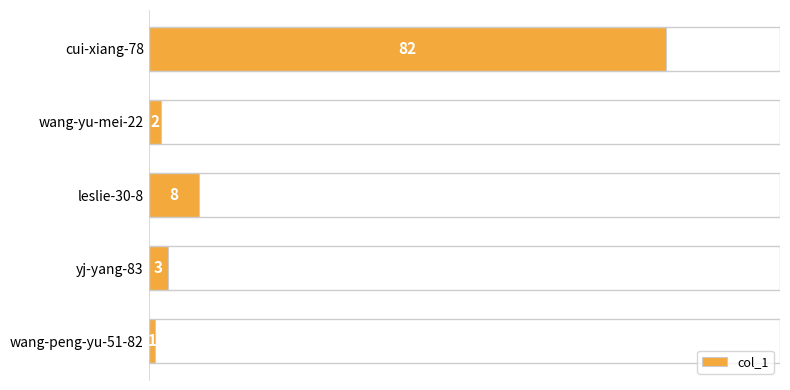

List the labels in order of value, smallest first.

wang-peng-yu-51-82, wang-yu-mei-22, yj-yang-83, leslie-30-8, cui-xiang-78